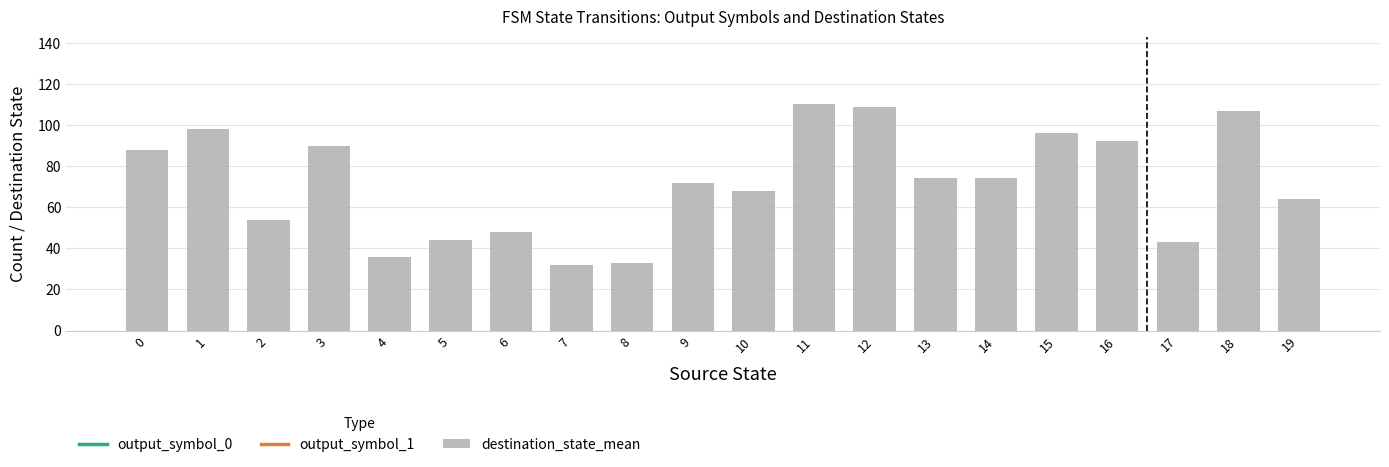

Reading left to right, extract all data points from this chart.

output_symbol_0: 9200	400	400	9200	9200	400	400	400	9200	9200	400	9200	400	400	9200	400	400	9200	9200	400
destination_state_mean: 88	98	54	90	36	44	48	32	33	72	68	110	109	74	74	96	92	43	107	64